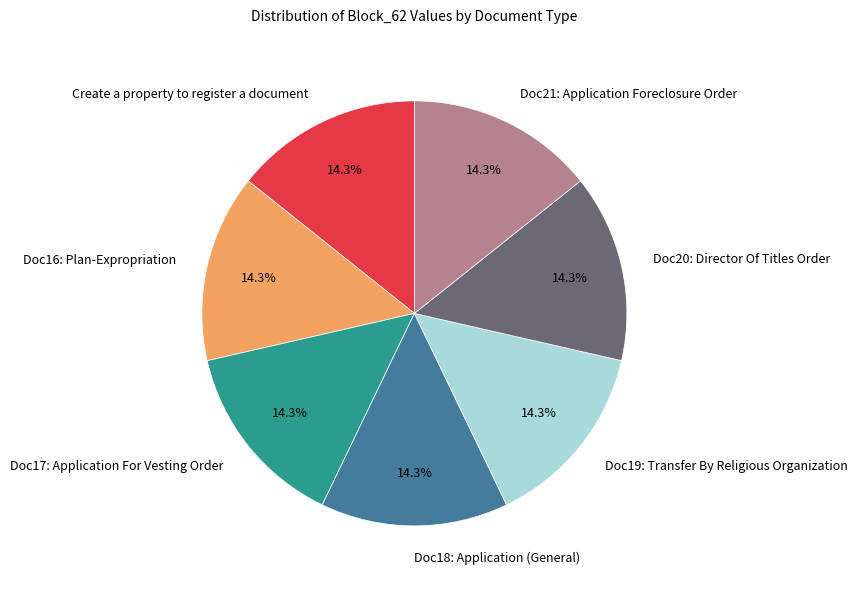

Combined, do Doc20: Director Of Titles Order and Doc19: Transfer By Religious Organization account for over 50%?

No